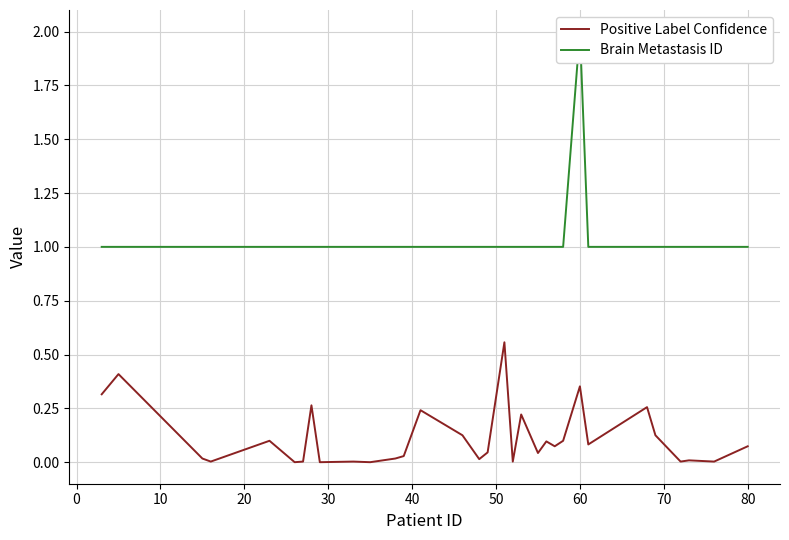

What is the sum of all Brain Metastasis ID values?

33.0